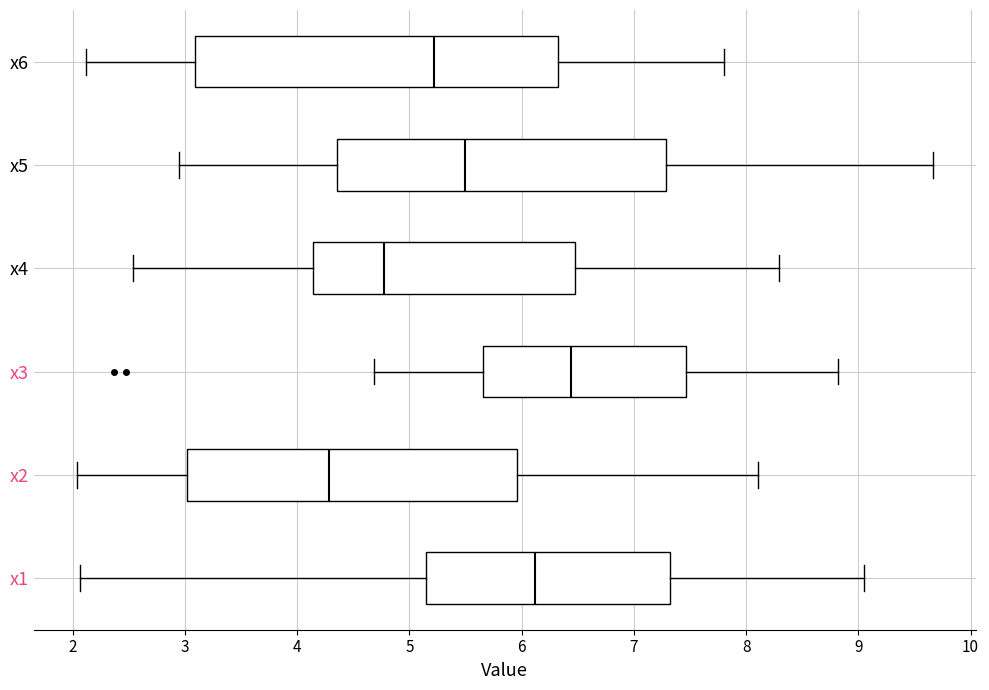

Which box is the widest, from its left edge to its right edge?

x6